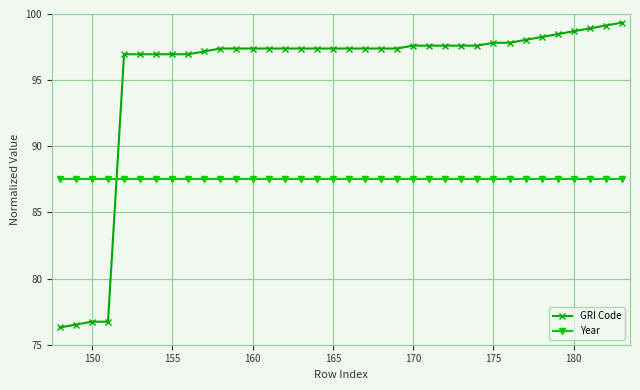

What is the value of the GRI Code point at the 17th from the left?

97.4